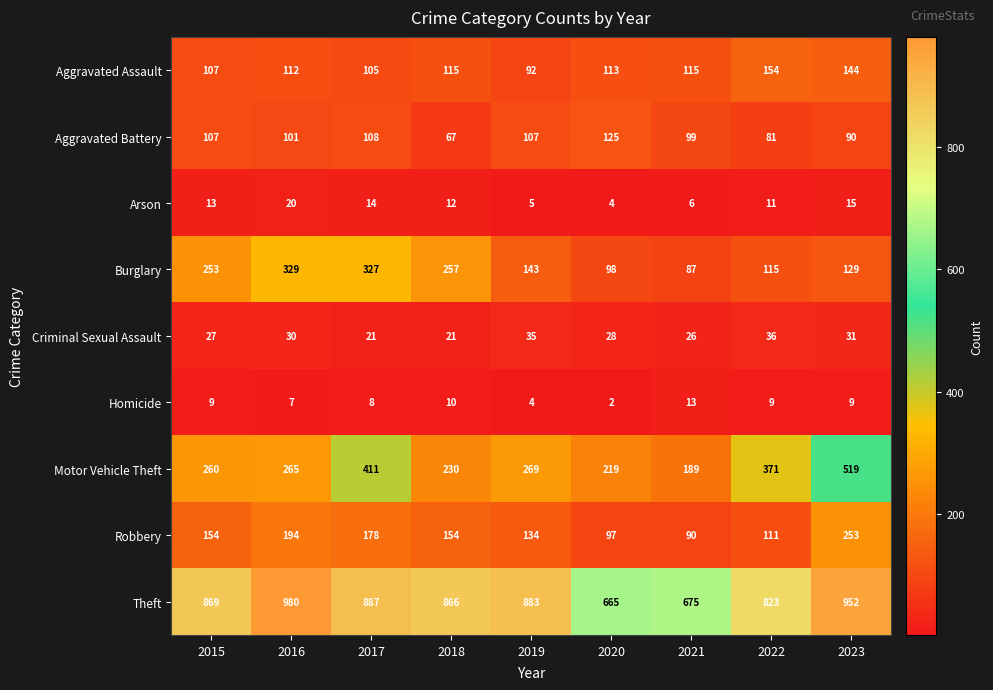

How many series are shown in this chart?

9